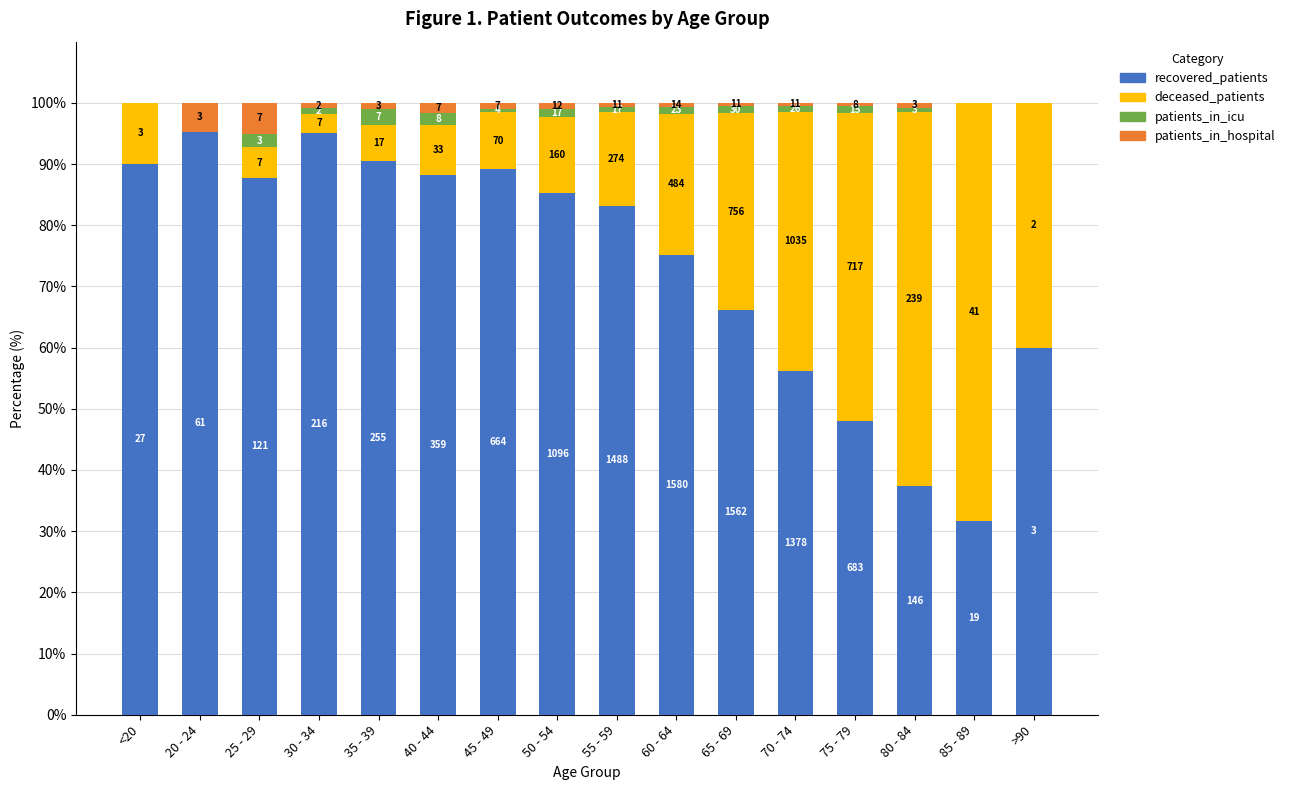

What is the label of the 9th bar from the left?

55 - 59